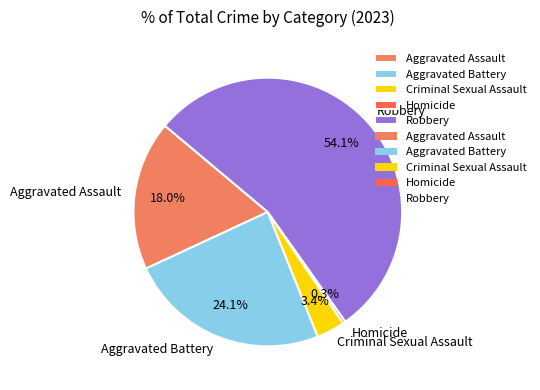

Rank the categories by value from lowest to highest.

Homicide, Criminal Sexual Assault, Aggravated Assault, Aggravated Battery, Robbery